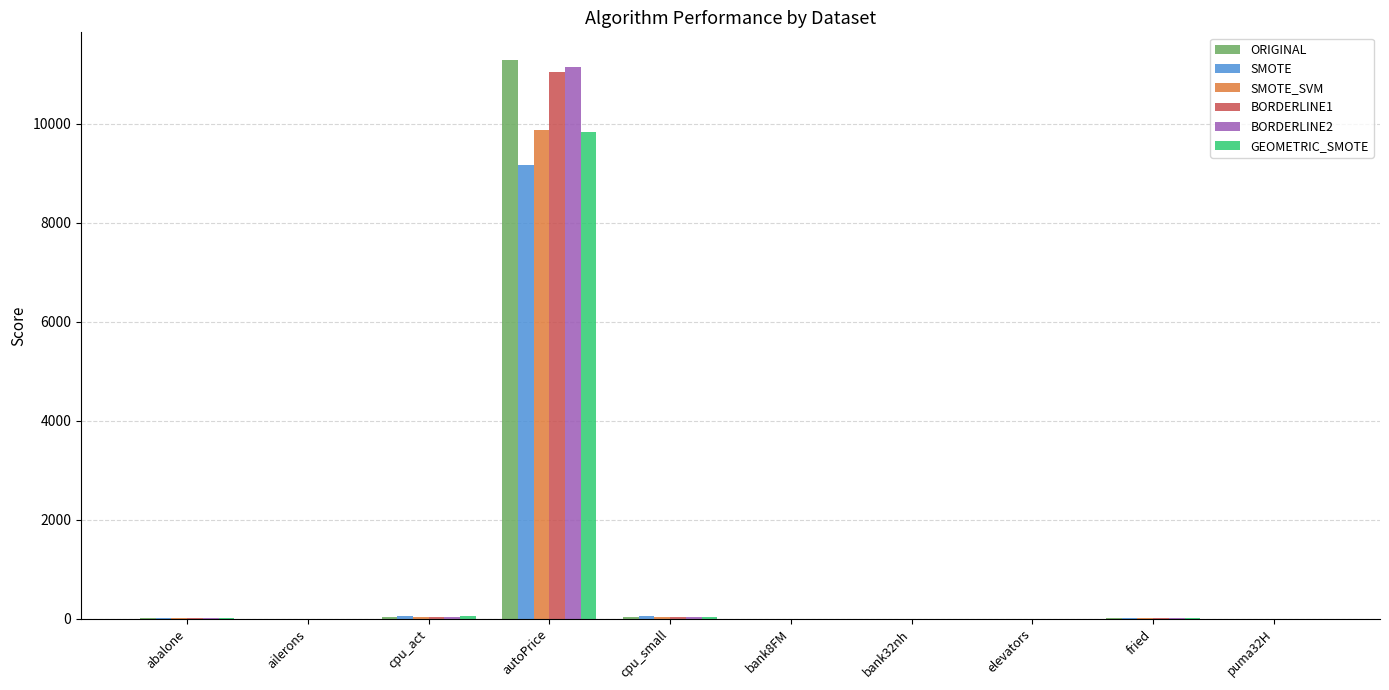

Which label corresponds to the largest value in the chart?

autoPrice